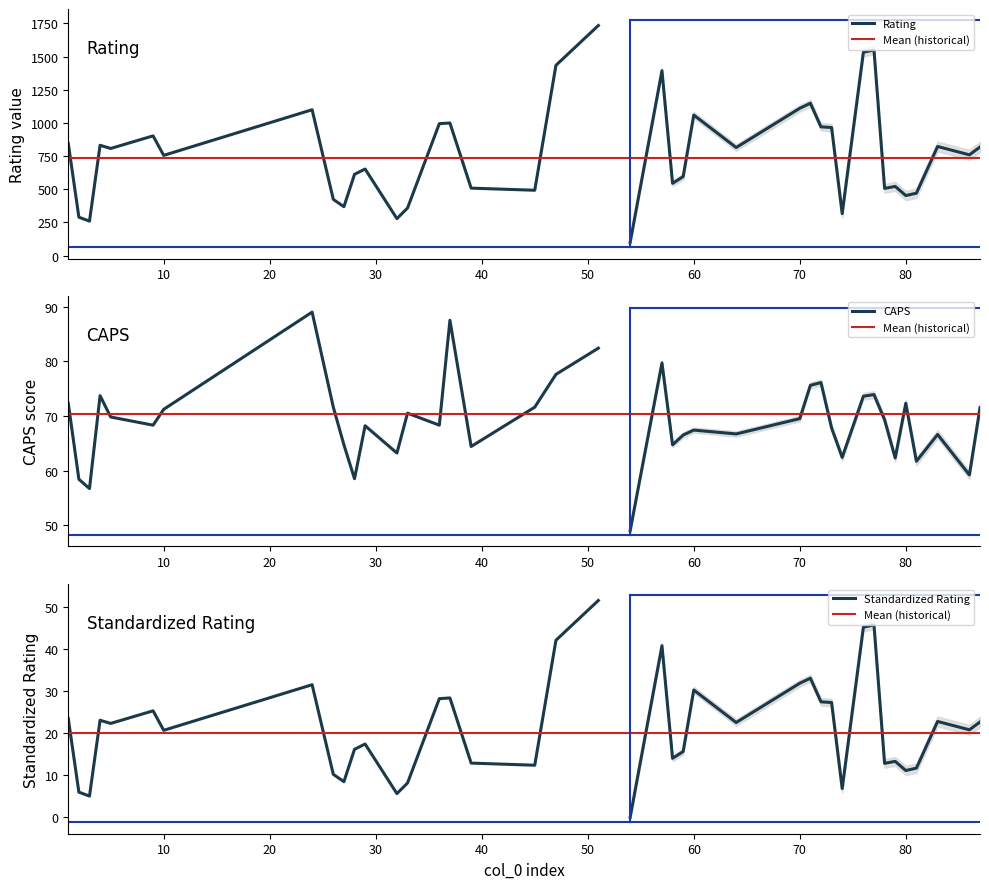

Which series has the largest range (max minus min)?

Rating